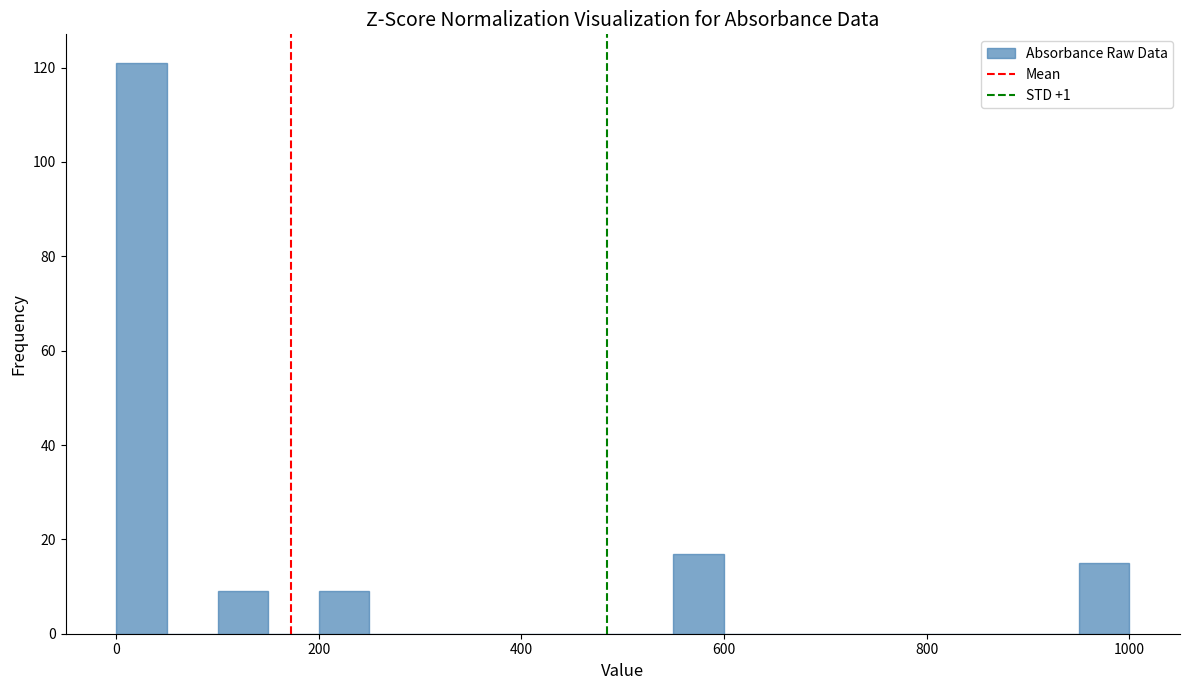

Read against the x-axis, roughly where is the centre of the tallest bar?

20